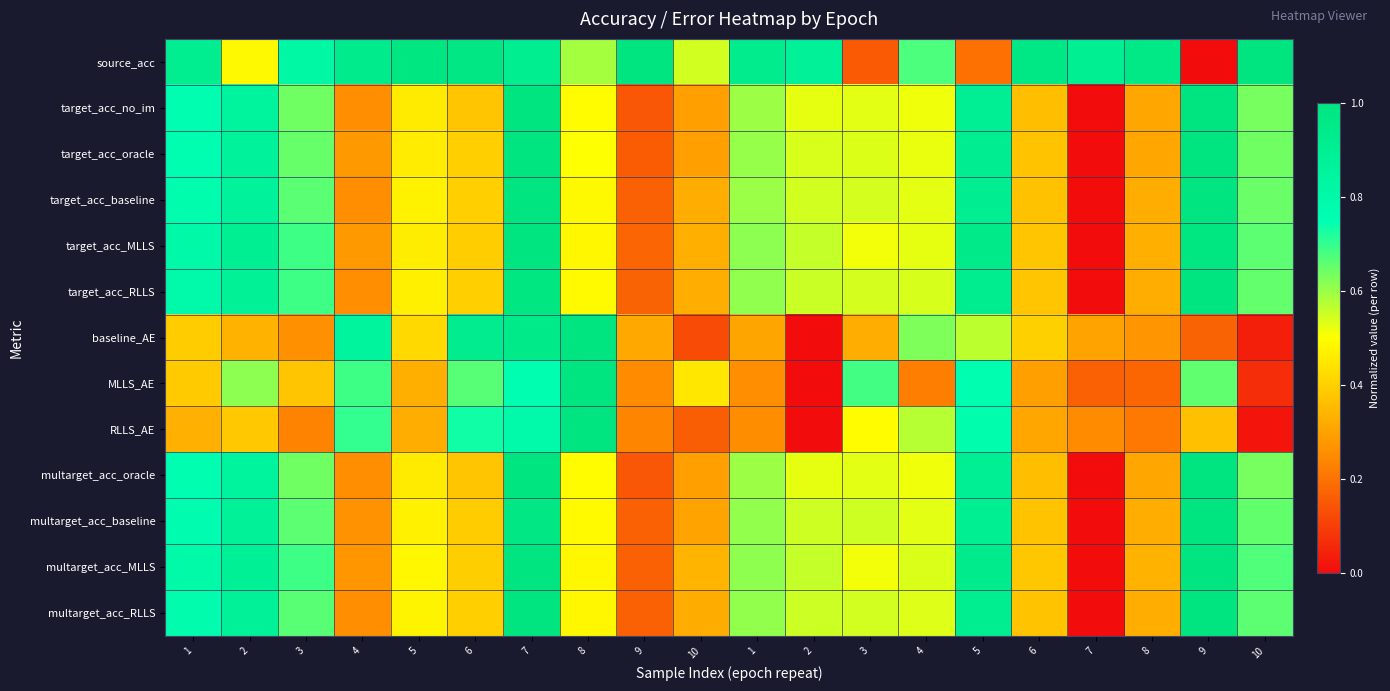

At how many categories does at least one series exceed 0?

20